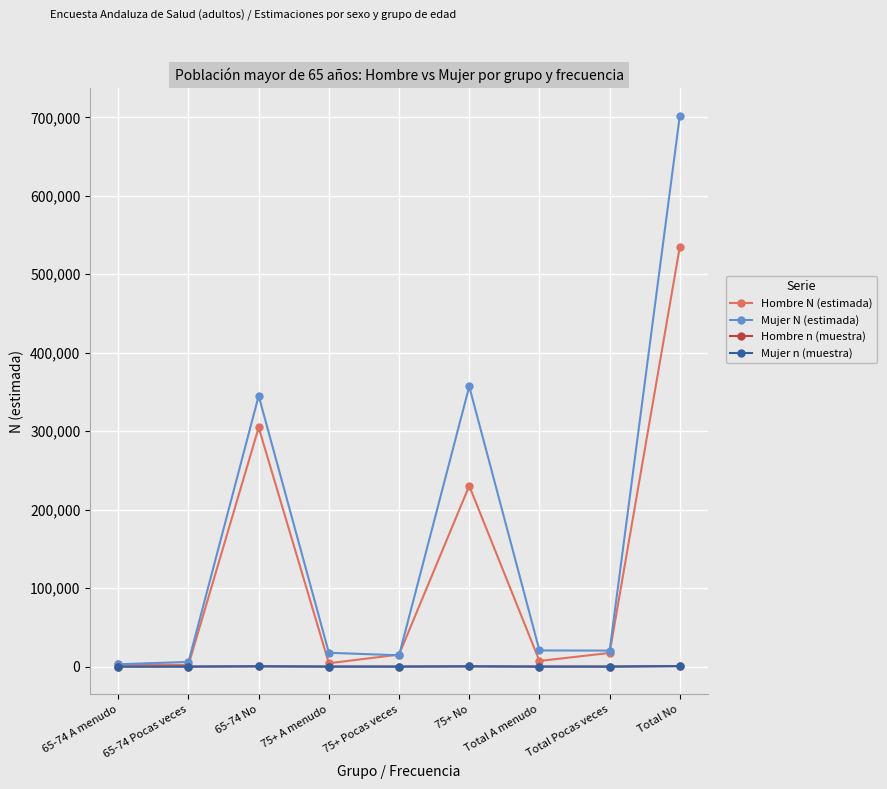

True or false: Mujer N (estimada) has a value of 181533 at Total No.

False